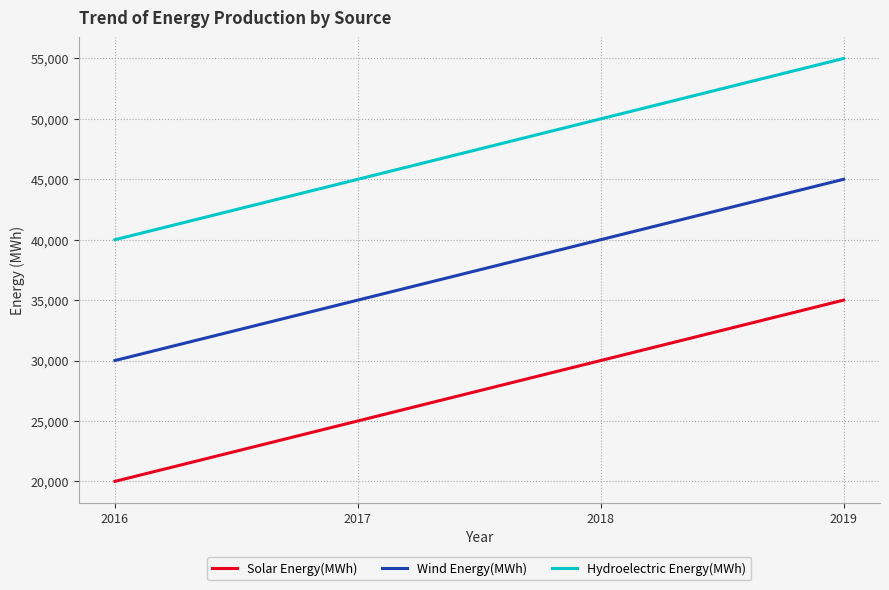

Read the Wind Energy(MWh) value at 2017, to the nearest 100.

35000